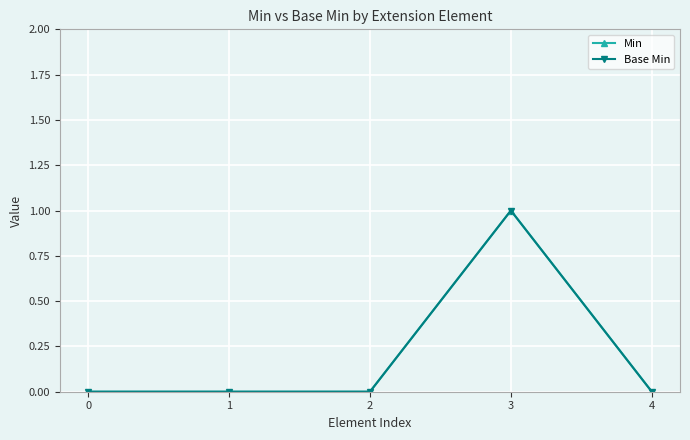

At how many categories does at least one series exceed 0?

1